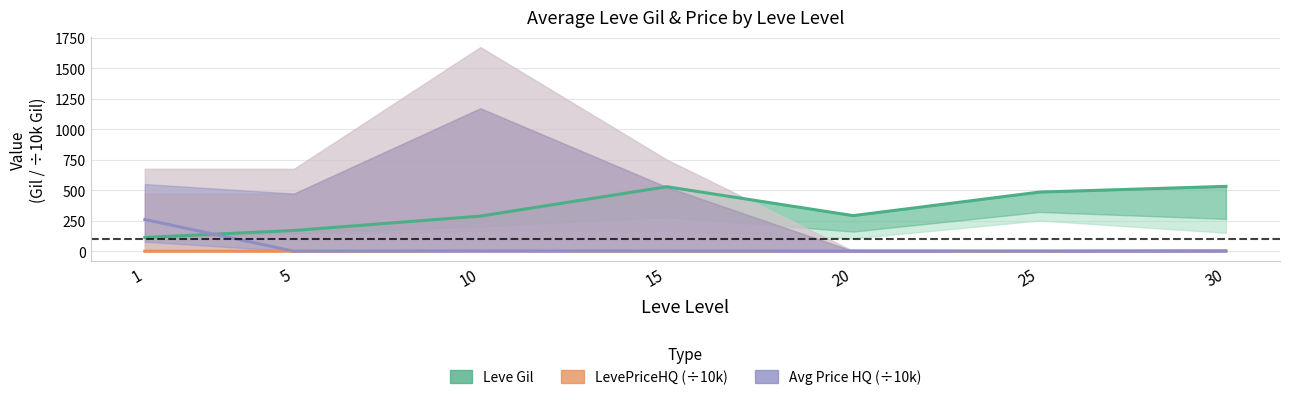

How many interior local peaks does the Avg Price HQ (÷10k) series have?

1